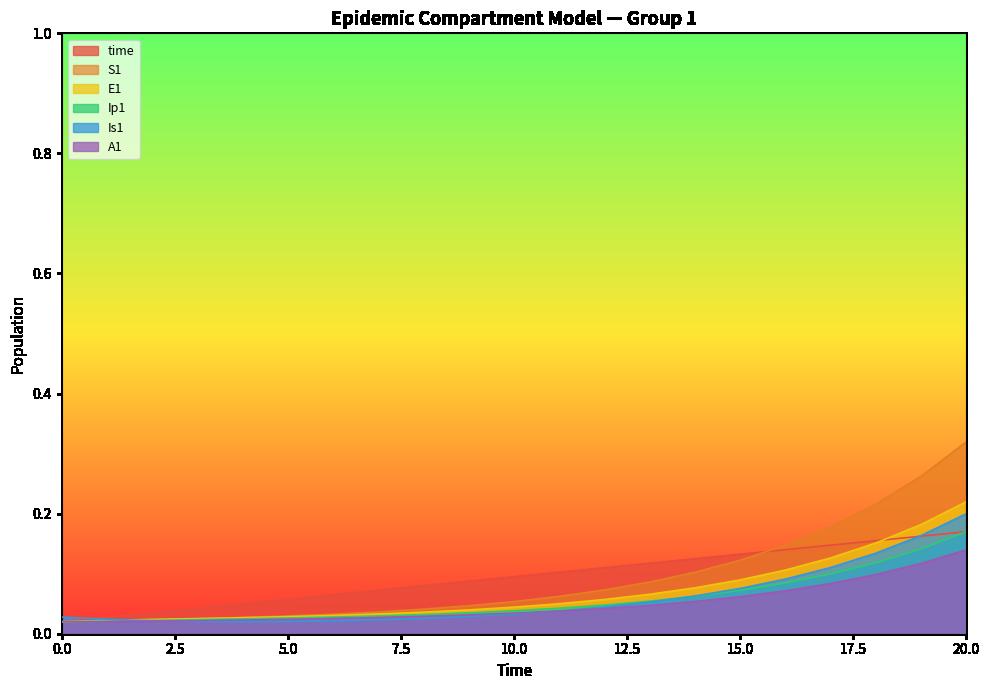

Count the Ip1 values in the range 0 to 1.

21